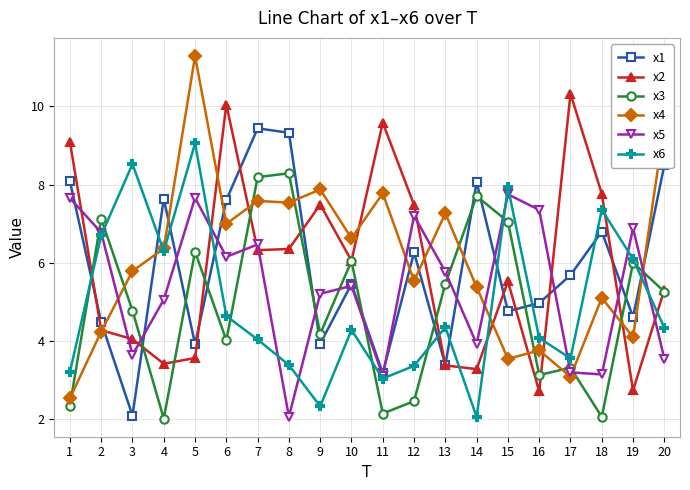

True or false: x3 has more than 1 points higher than both neighbors.

True